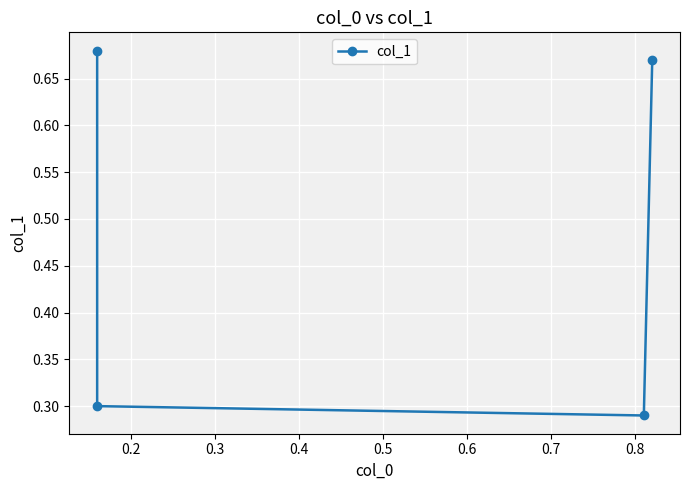

The chart shows a value of 0.3 at 0.3. True or false?

True